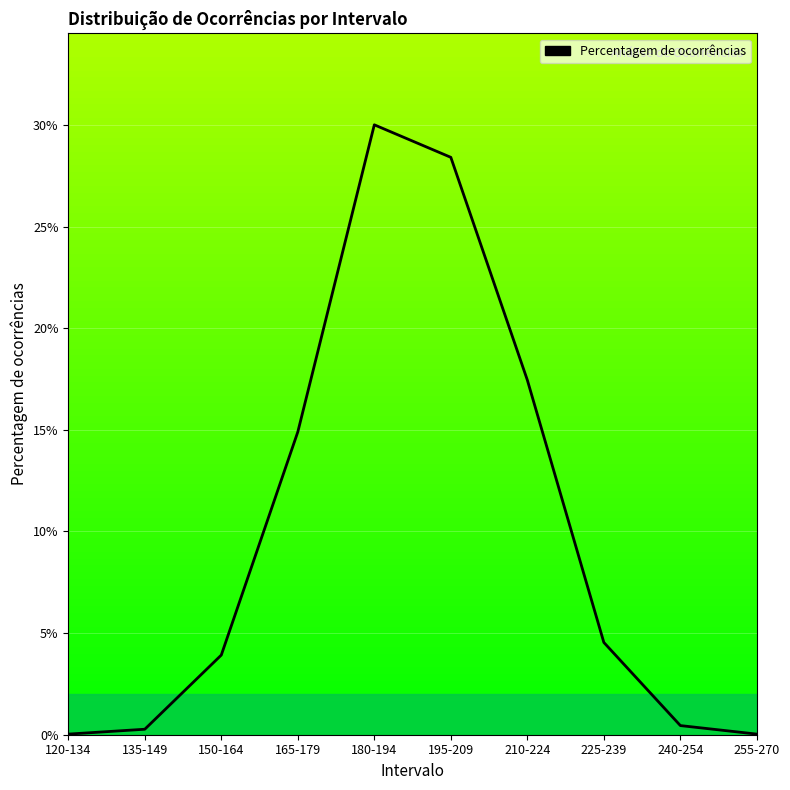

Does the chart have visible grid lines?

Yes